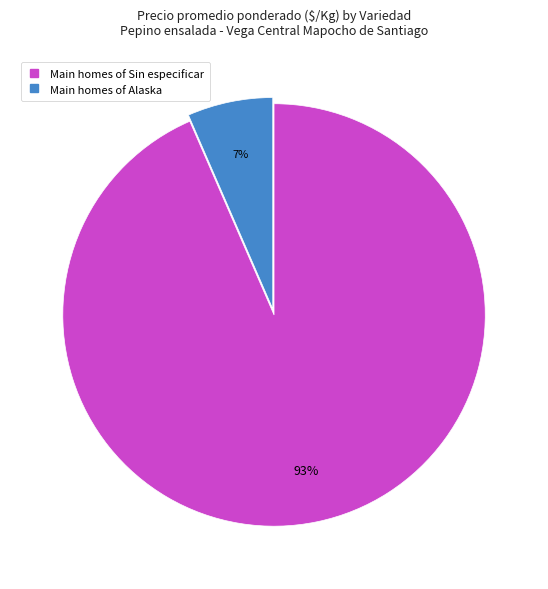

How many slices are in this pie chart?

2